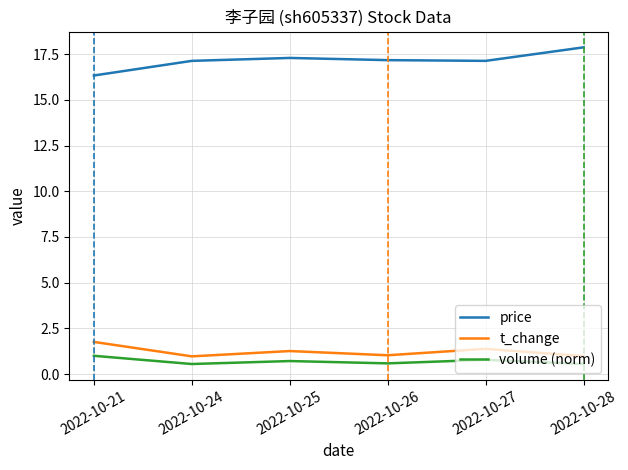

What is the difference between the maximum and second lowest values in the volume (norm) series?

0.4